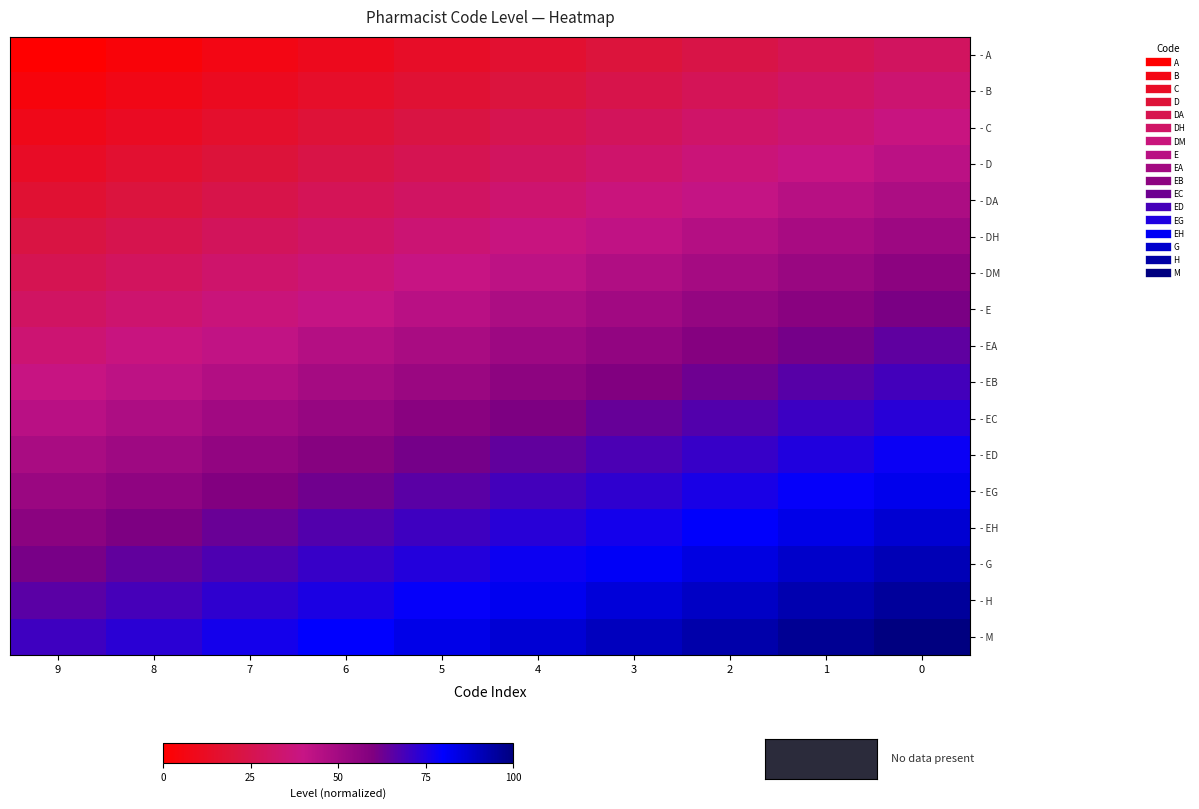

Which category has the lowest value across all series?

9